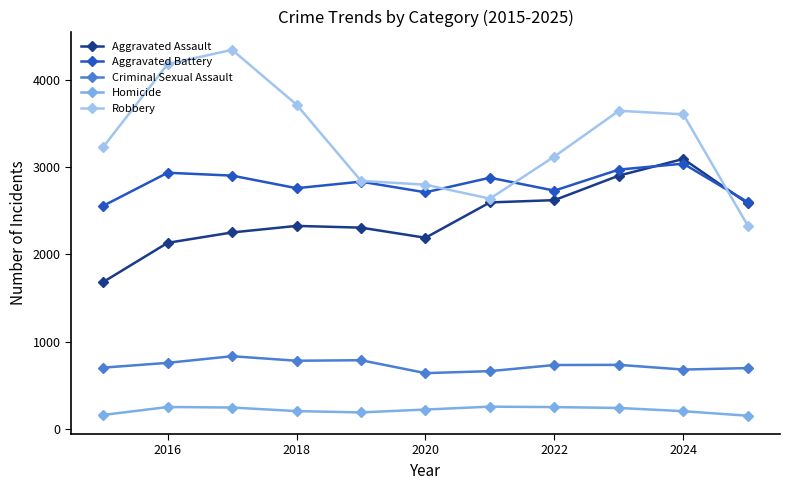

What is the minimum value for Homicide?

152